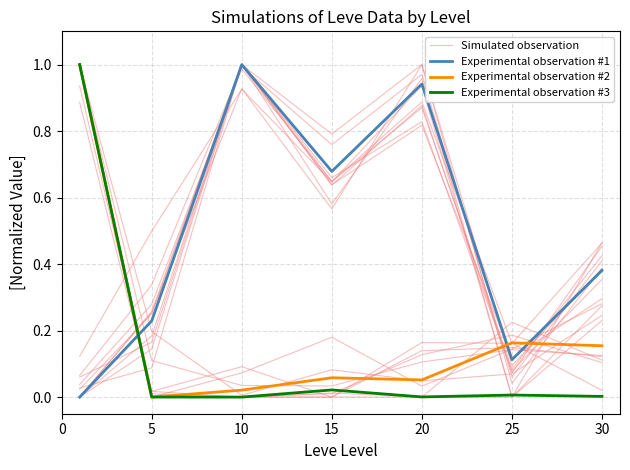

True or false: Experimental observation #3 has a value of -0.4 at 10.

False